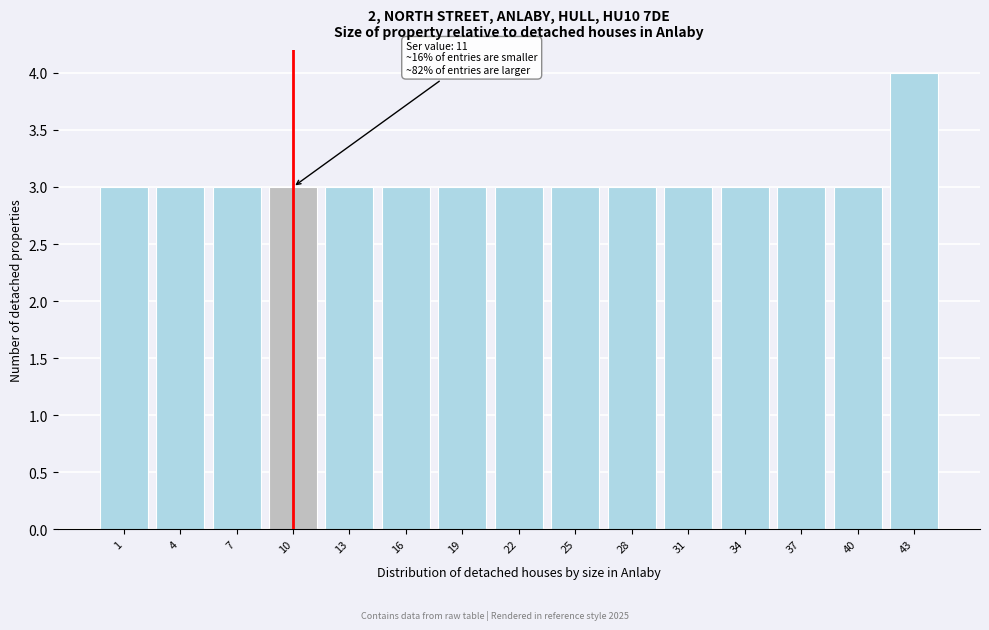

Reading left to right, list all the values displayed in this chart.

1=3	4=3	7=3	10=3	13=3	16=3	19=3	22=3	25=3	28=3	31=3	34=3	37=3	40=3	43=4